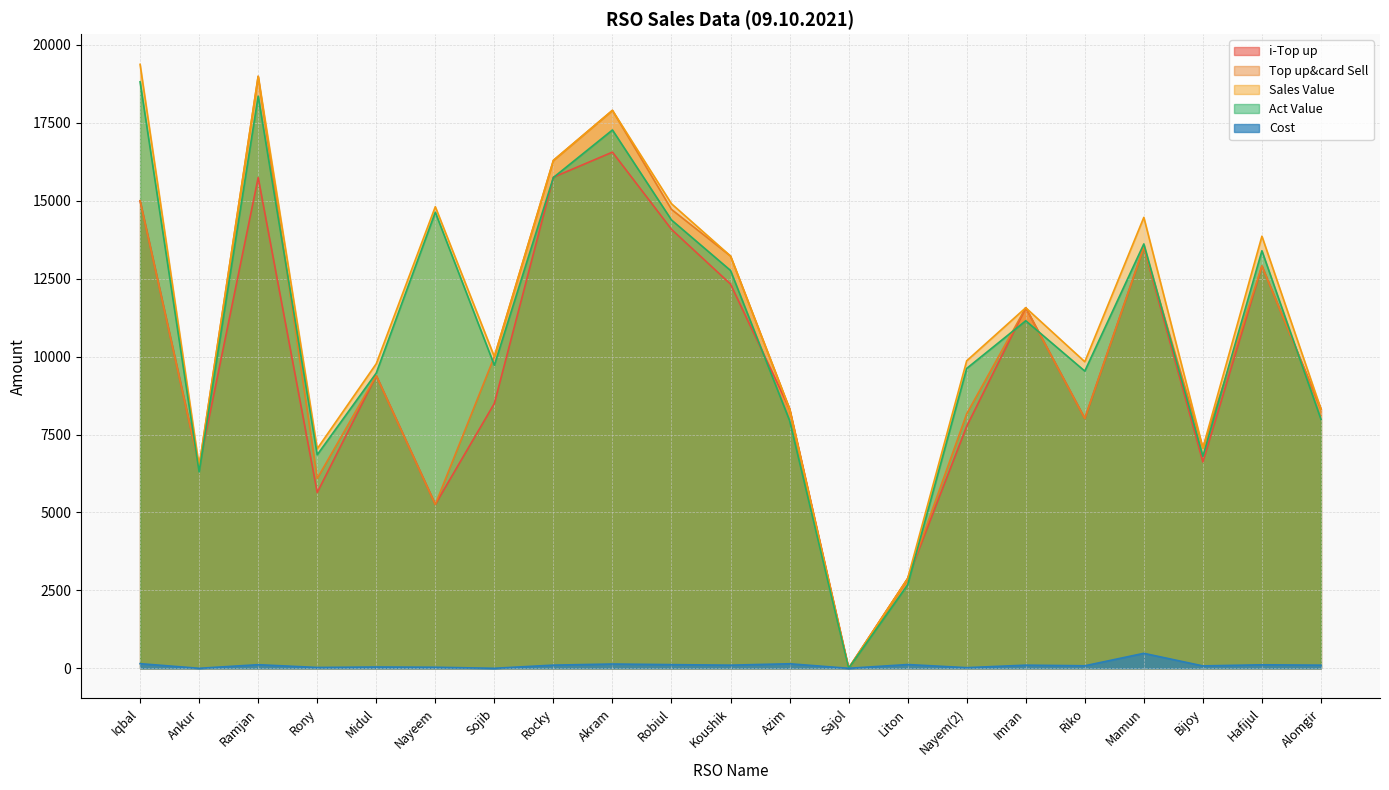

Reading left to right, what are all the values shown in this chart?

i-Top up: 15000.0	6480.0	15742.0	5638.0	9389.0	5258.0	8497.0	15754.0	16559.0	14082.0	12326.0	8324.0	0.0	2878.0	7764.0	11567.0	8015.0	13511.0	6620.0	12907.0	8315.0
Top up&card Sell: 15000.0	6480.0	18992.0	6088.0	9389.0	5258.0	9997.0	16294.0	17899.0	14722.0	13226.0	8324.0	0.0	2878.0	8164.0	11567.0	8015.0	13511.0	7070.0	12907.0	8315.0
Sales Value: 19375.0	6480.0	18992.0	7043.0	9771.0	14808.0	9997.0	16294.0	17899.0	14904.0	13226.0	8324.0	0.0	2878.0	9865.0	11567.0	9835.0	14466.0	7070.0	13862.0	8315.0
Cost: 148.0	0.0	115.0	26.0	41.0	33.0	0.0	101.0	137.0	117.0	100.0	145.0	0.0	120.0	20.0	100.0	80.0	480.0	76.0	112.0	100.0
Act Value: 18814.5	6301.8	18354.7	6849.6	9471.8	14630.4	9722.1	15744.9	17269.8	14382.1	12762.3	7950.1	0.0	2678.9	9620.5	11148.9	9534.6	13614.4	6799.6	13395.1	7986.3